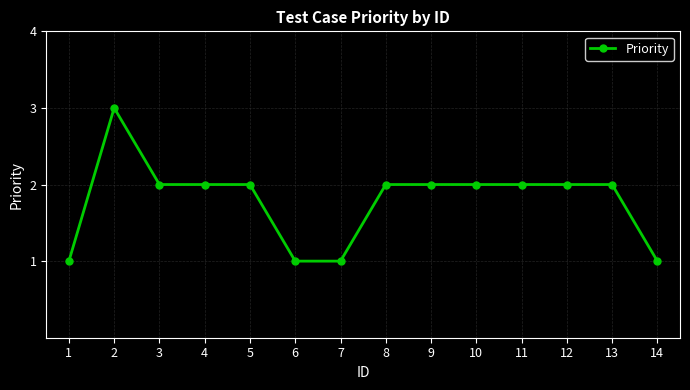

Does the chart display data point markers on the line(s)?

Yes